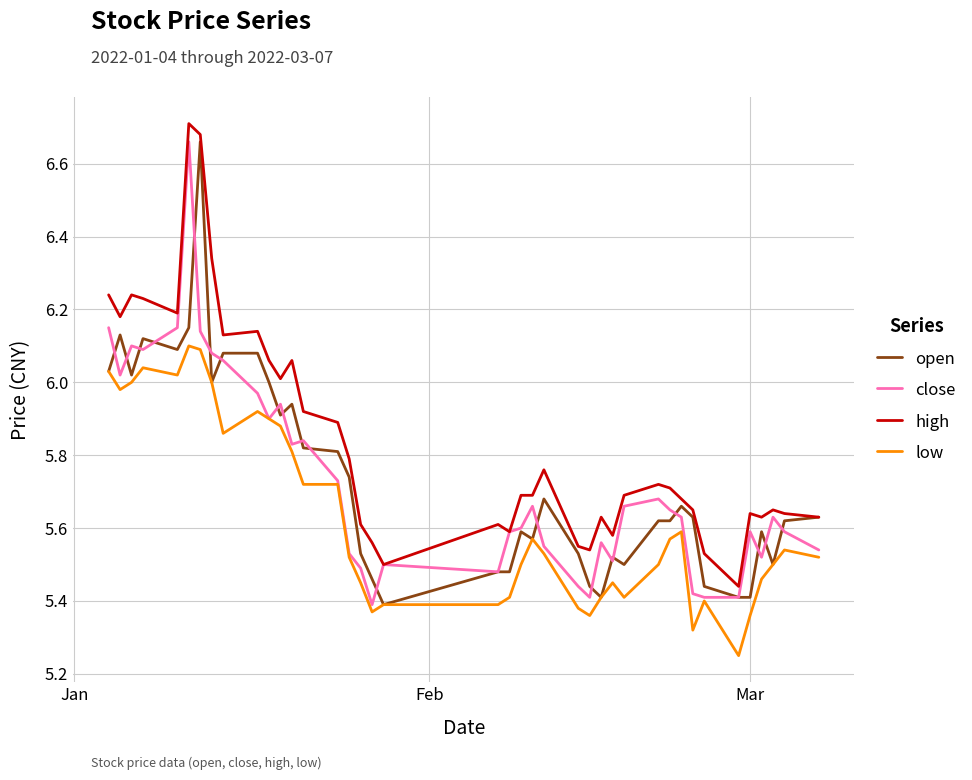

True or false: high and low cross at least once.

False